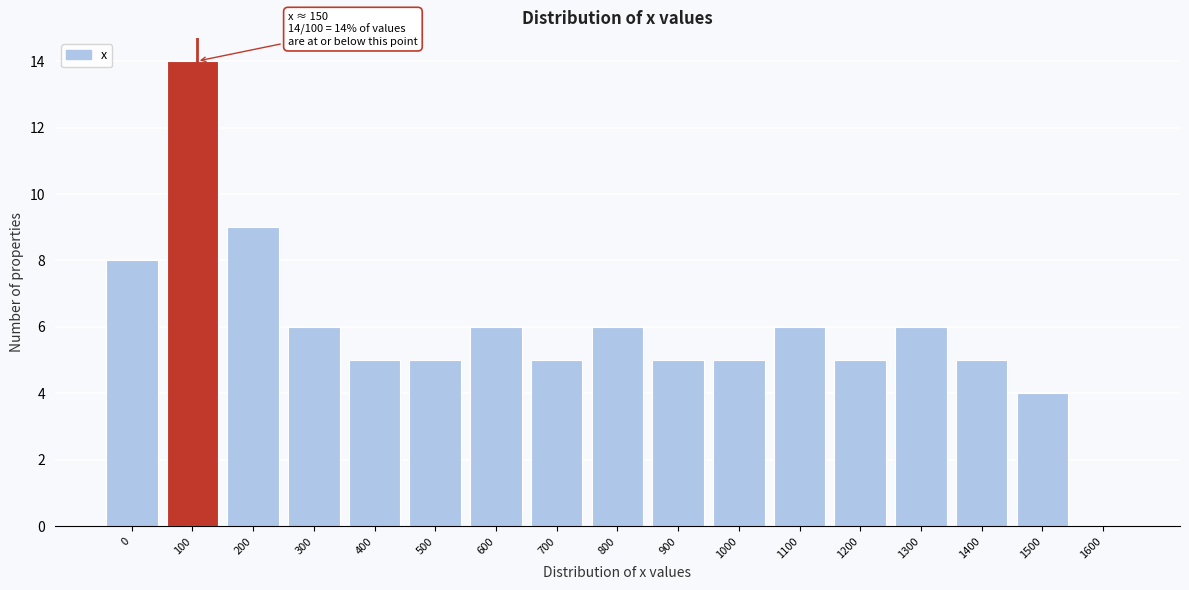

Reading left to right, list all the values displayed in this chart.

0=8	100=14	200=9	300=6	400=5	500=5	600=6	700=5	800=6	900=5	1000=5	1100=6	1200=5	1300=6	1400=5	1500=4	1600=0